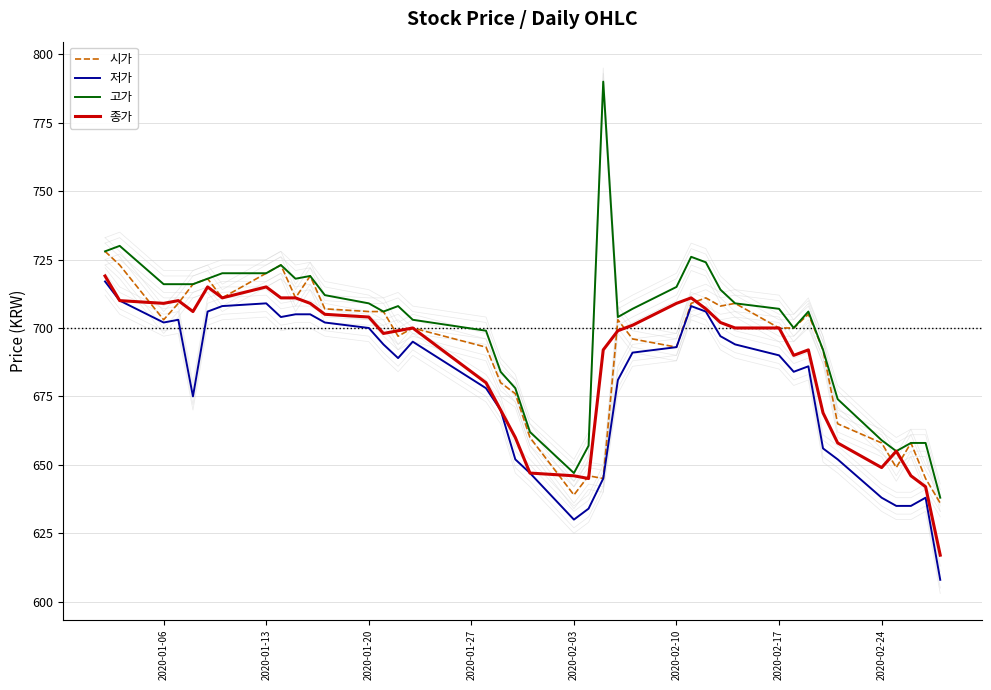

The value of 고가 at 2020-02-17 is 707. True or false?

True